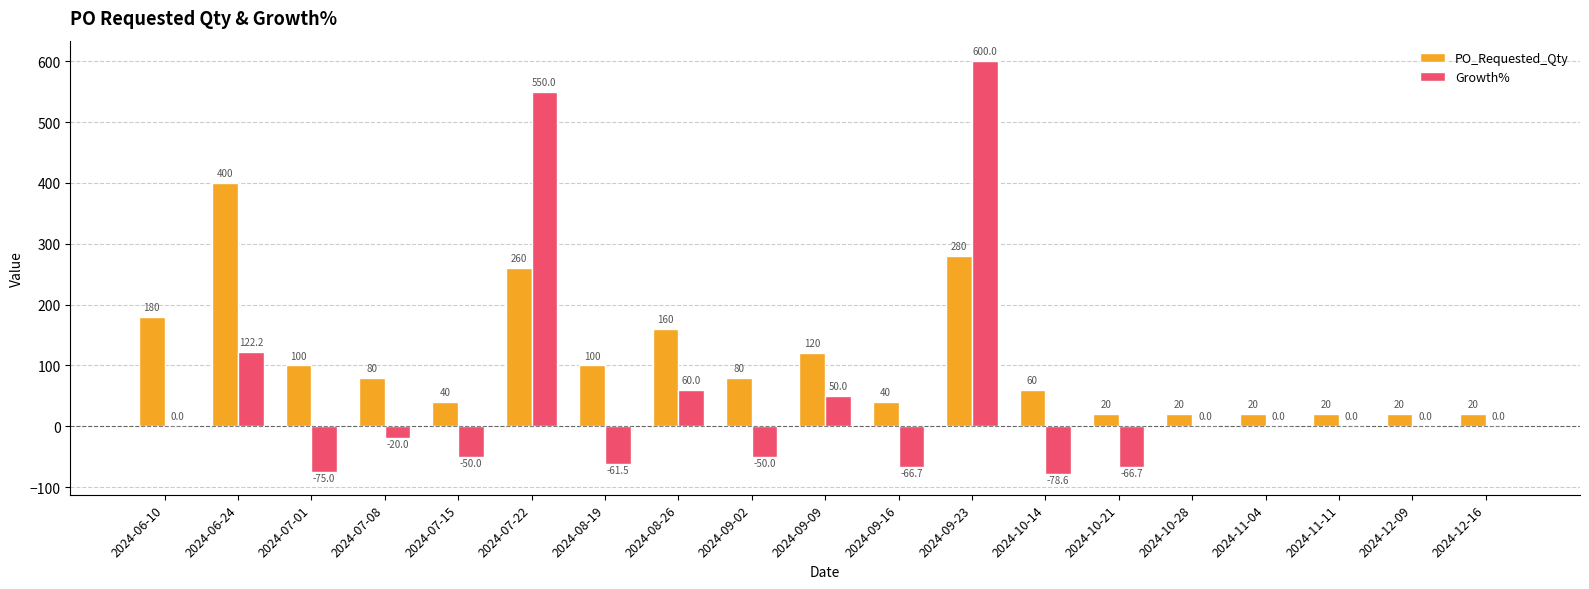

Reading left to right, what are all the values shown in this chart?

PO_Requested_Qty: 180.0	400.0	100.0	80.0	40.0	260.0	100.0	160.0	80.0	120.0	40.0	280.0	60.0	20.0	20.0	20.0	20.0	20.0	20.0
Growth%: 0.0	122.2	-75.0	-20.0	-50.0	550.0	-61.5	60.0	-50.0	50.0	-66.7	600.0	-78.6	-66.7	0.0	0.0	0.0	0.0	0.0